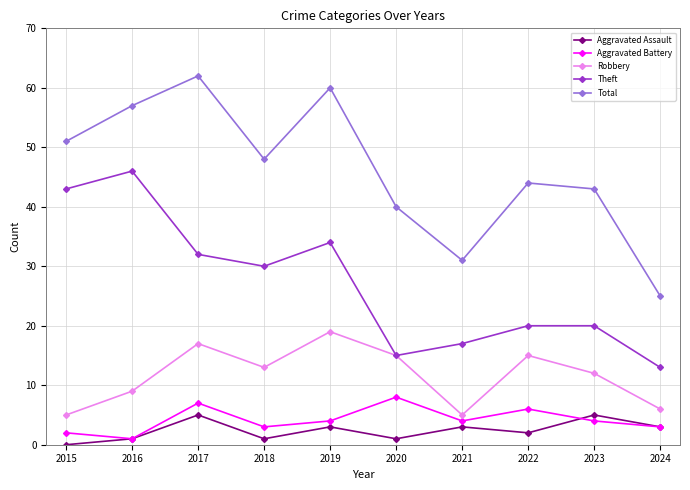

How many interior local valleys does the Aggravated Battery series have?

3